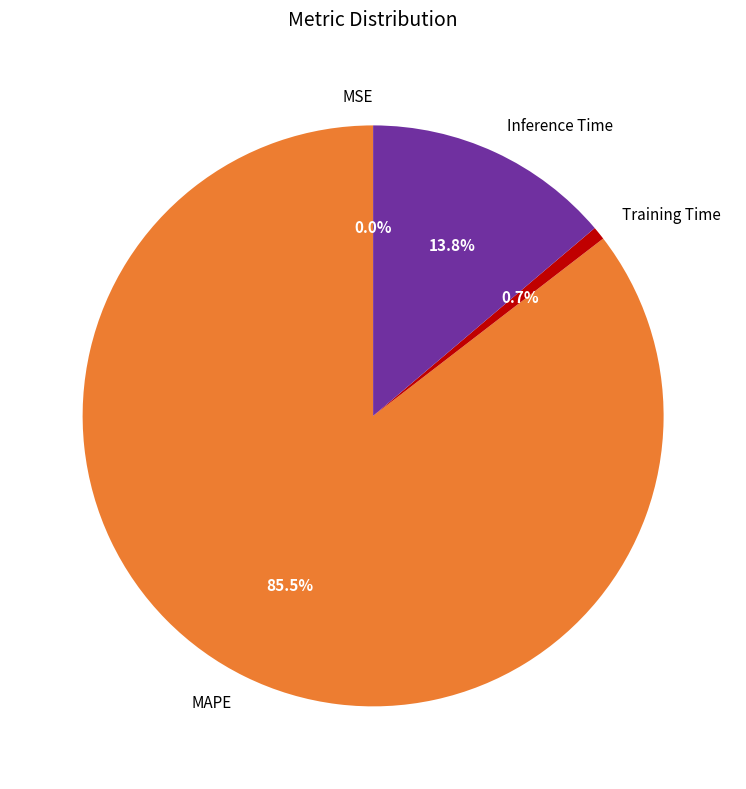

To the nearest percent, what is the difference between the largest and smallest slice percentages?

85%